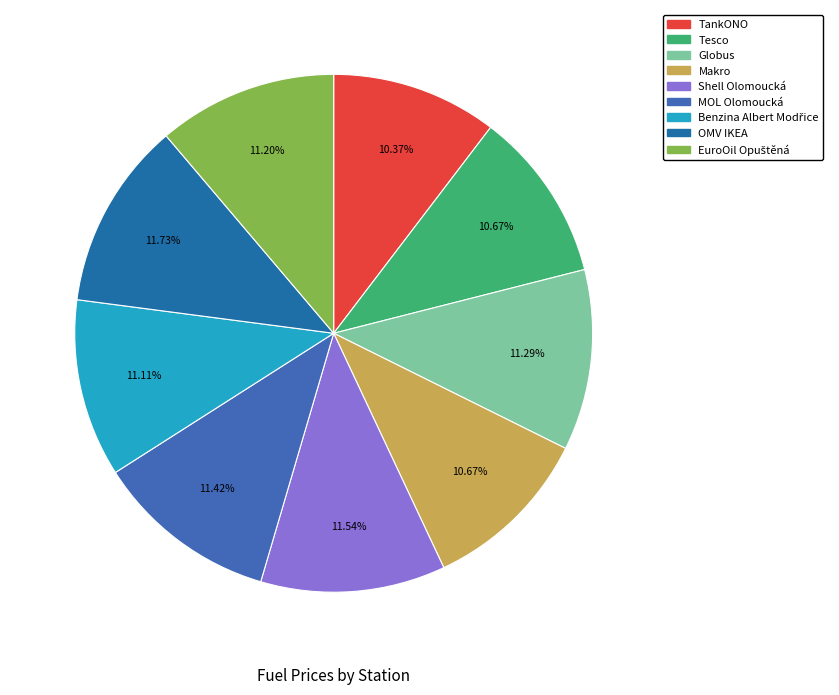

Combined, do Shell Olomoucká and OMV IKEA account for over 50%?

No